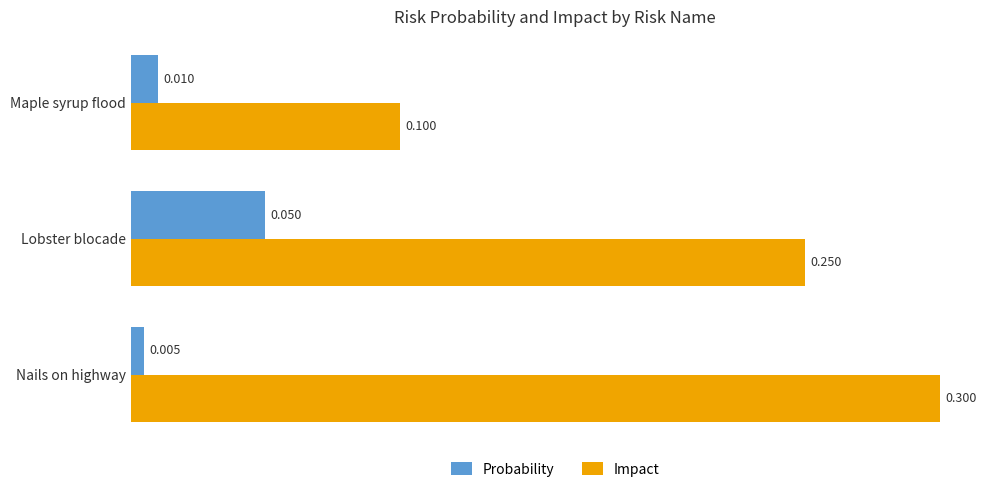

At which category is the sum across all series the highest?

Nails on highway